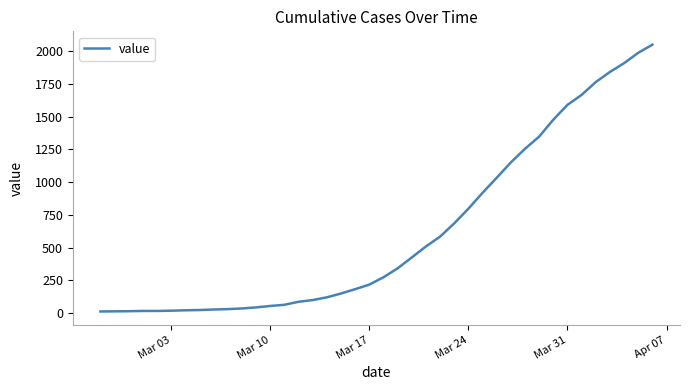

What is the maximum value shown in the chart?

2048